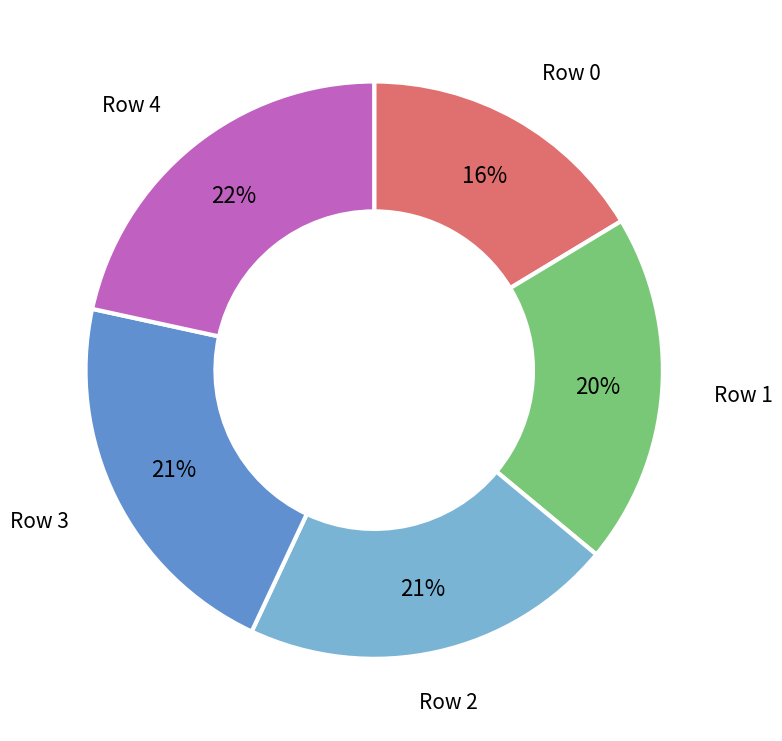

Is there a majority slice in this chart?

No